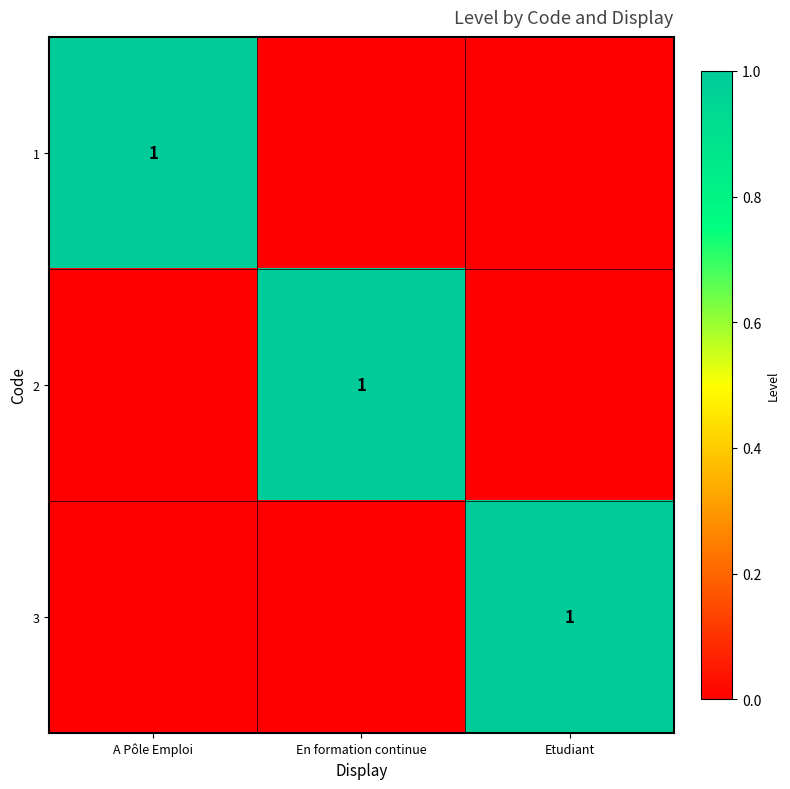

How many data points in 2 are above 0?

1